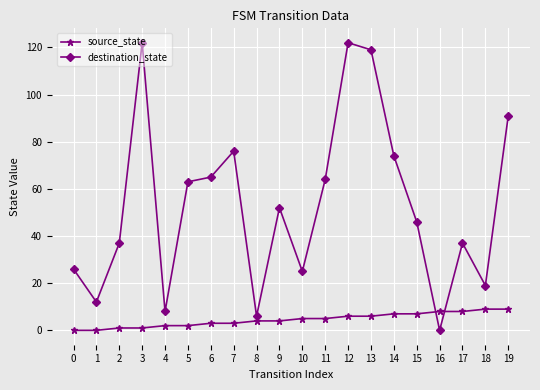

Is this an area chart (filled region under the line)?

No